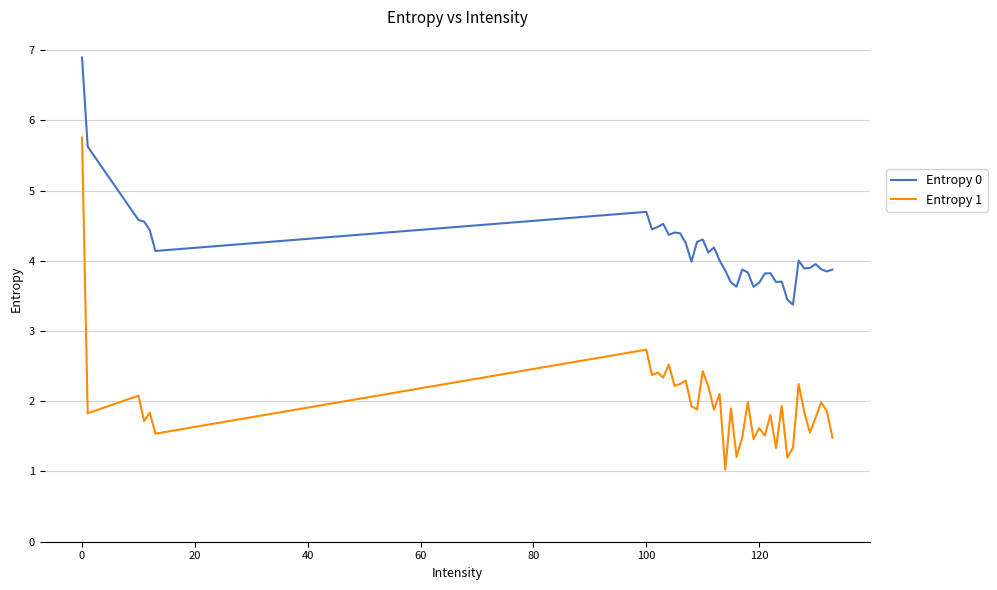

Which series has the largest total across all categories?

Entropy 0